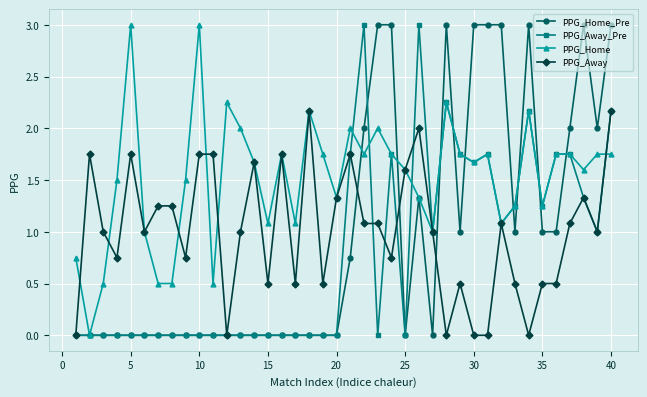

What is the maximum value shown in the chart?

3.0